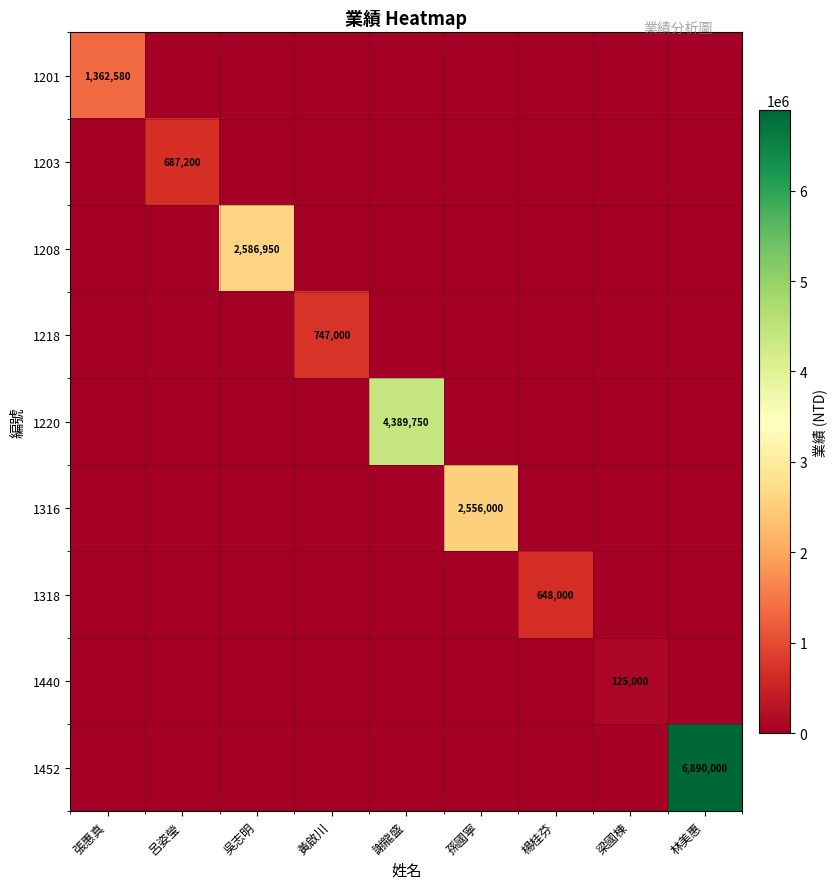

What is the spread (max minus min) of values at 吳志明?

2586950